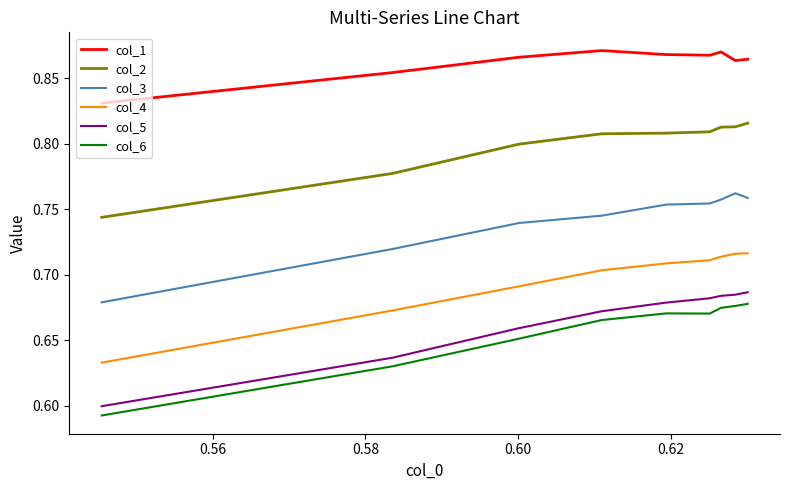

What is the sum of all col_4 values?

6.3